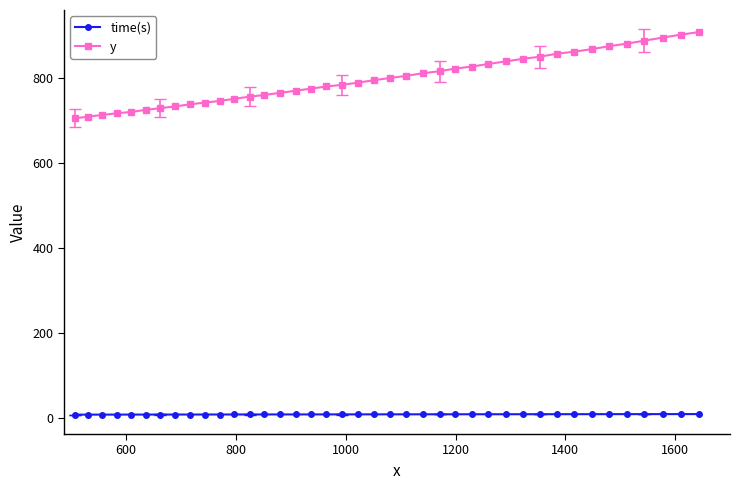

Which series has the largest total across all categories?

y